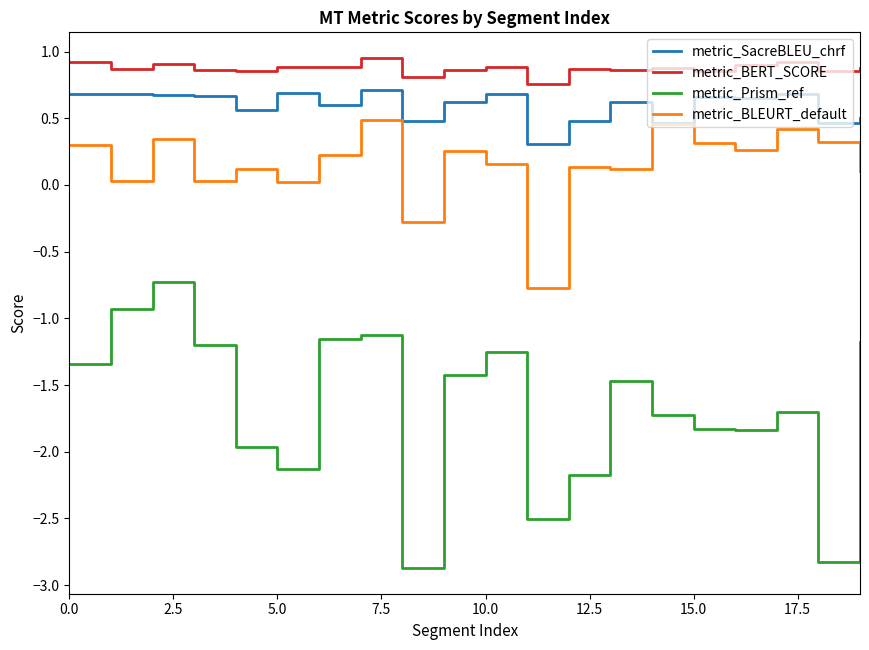

What is the minimum value shown in the chart?

-2.9